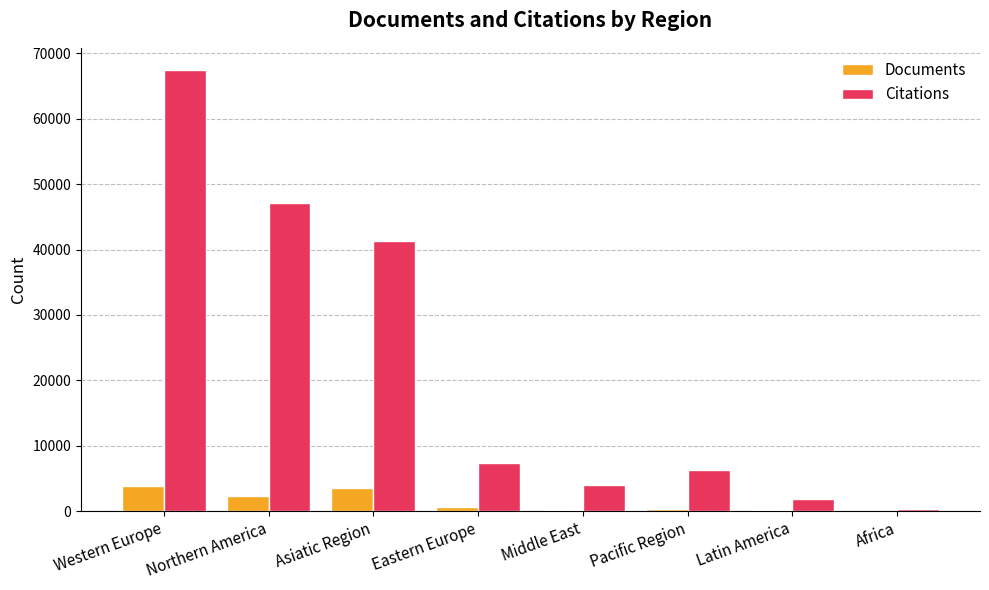

What is the greatest value displayed?

67477